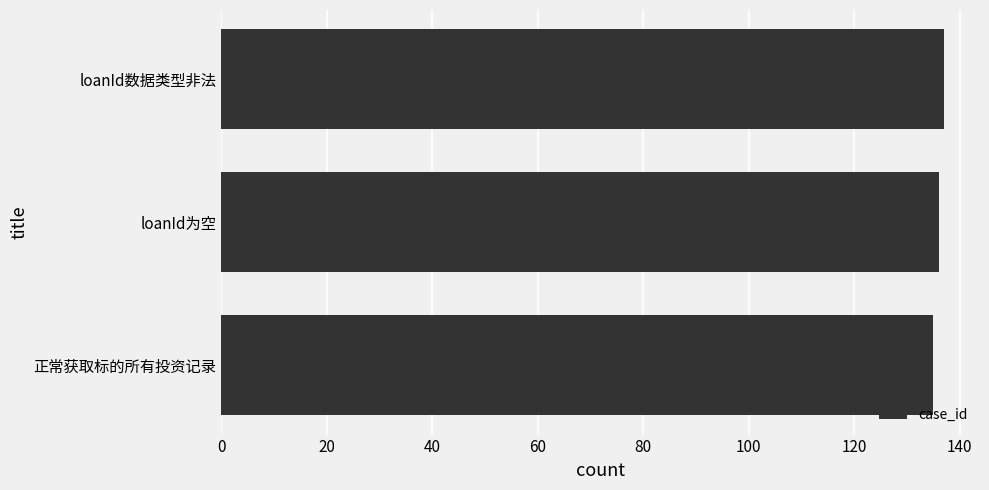

What is the average value?

136